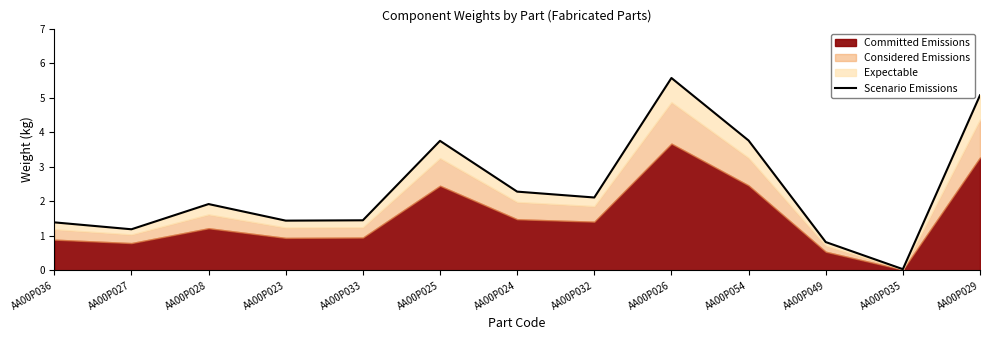

Reading left to right, list all the values displayed in this chart.

AA00P036=1.4	AA00P027=1.2	AA00P028=1.9	AA00P023=1.4	AA00P033=1.4	AA00P025=3.8	AA00P024=2.3	AA00P032=2.1	AA00P026=5.6	AA00P054=3.8	AA00P049=0.8	AA00P035=0.0	AA00P029=5.1